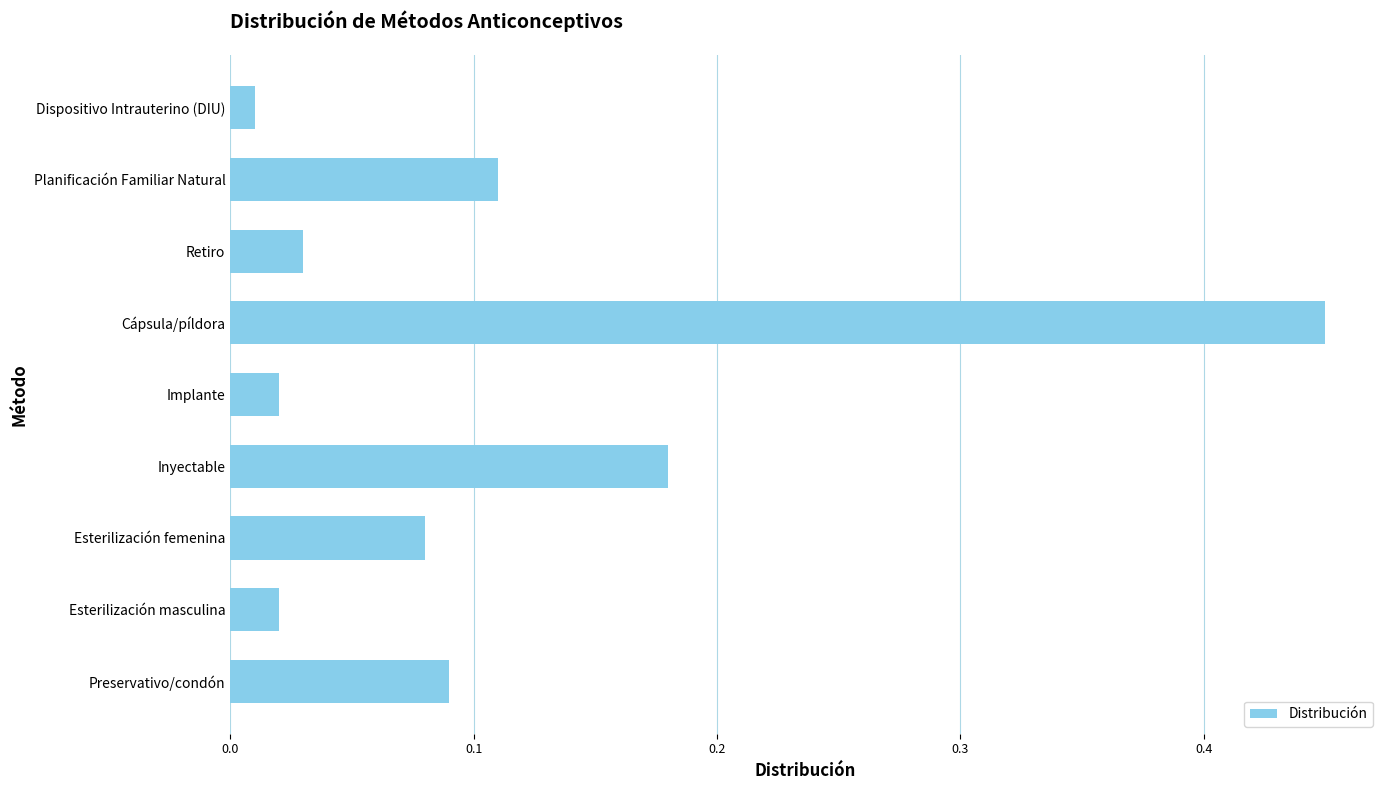

What is the difference between the maximum and second lowest values?

0.4